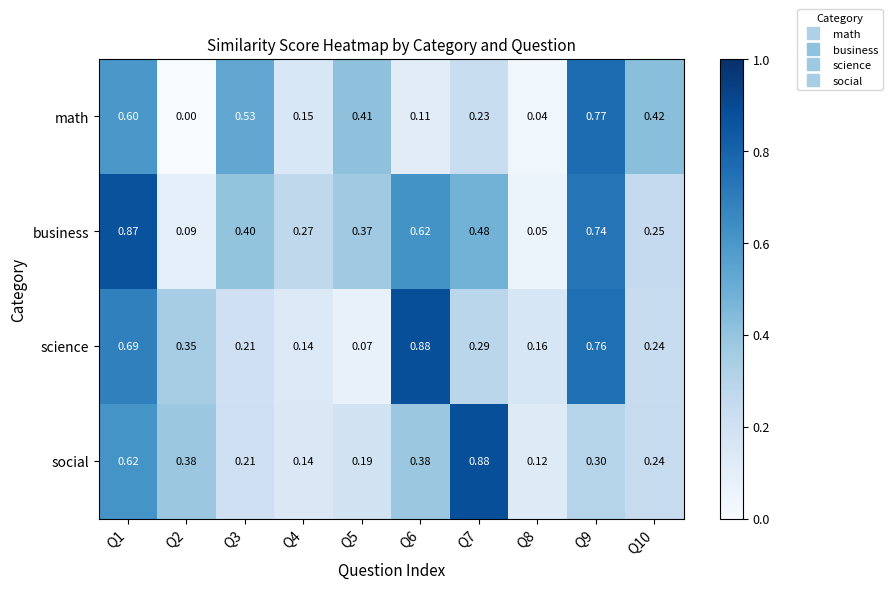

At Q8, list the series in order from largest to smallest.

science, social, business, math